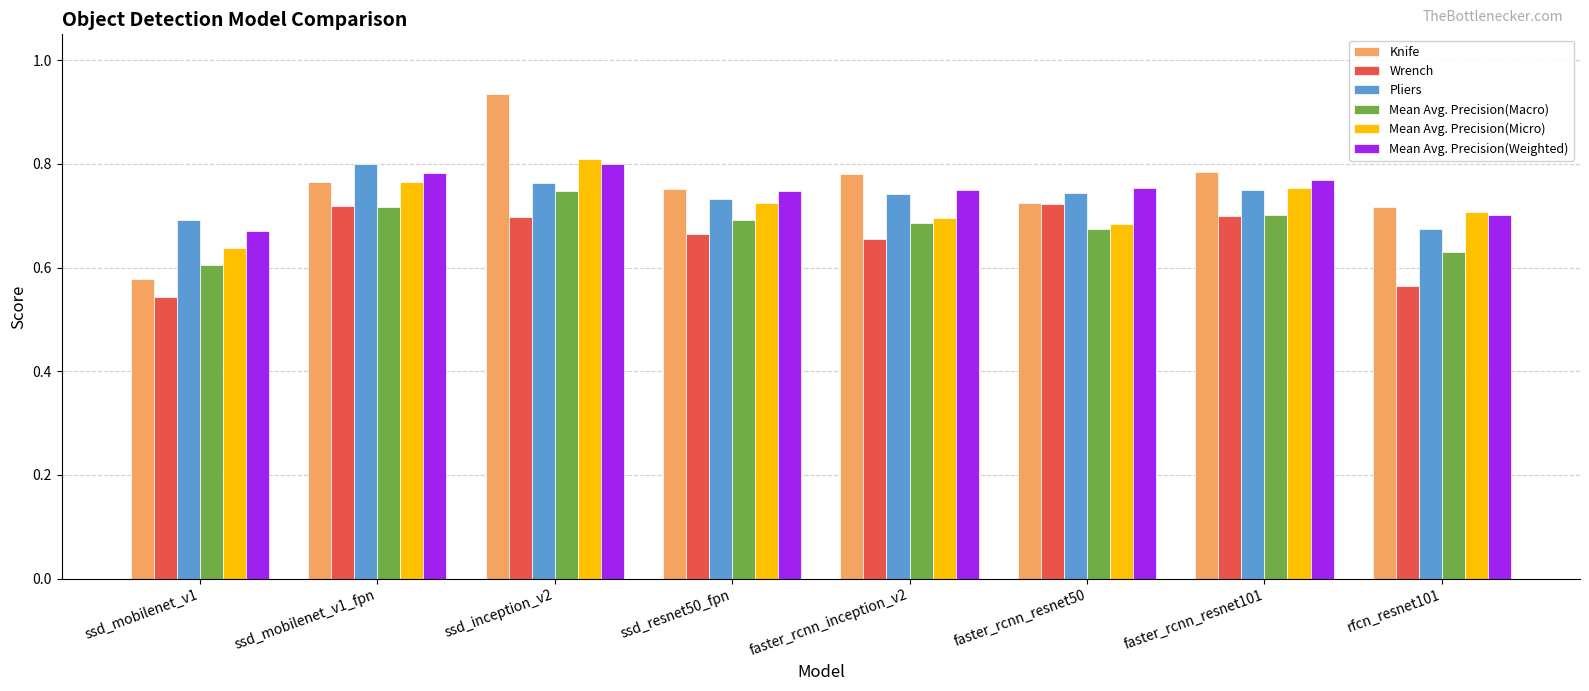

How many categories are shown in the chart?

8